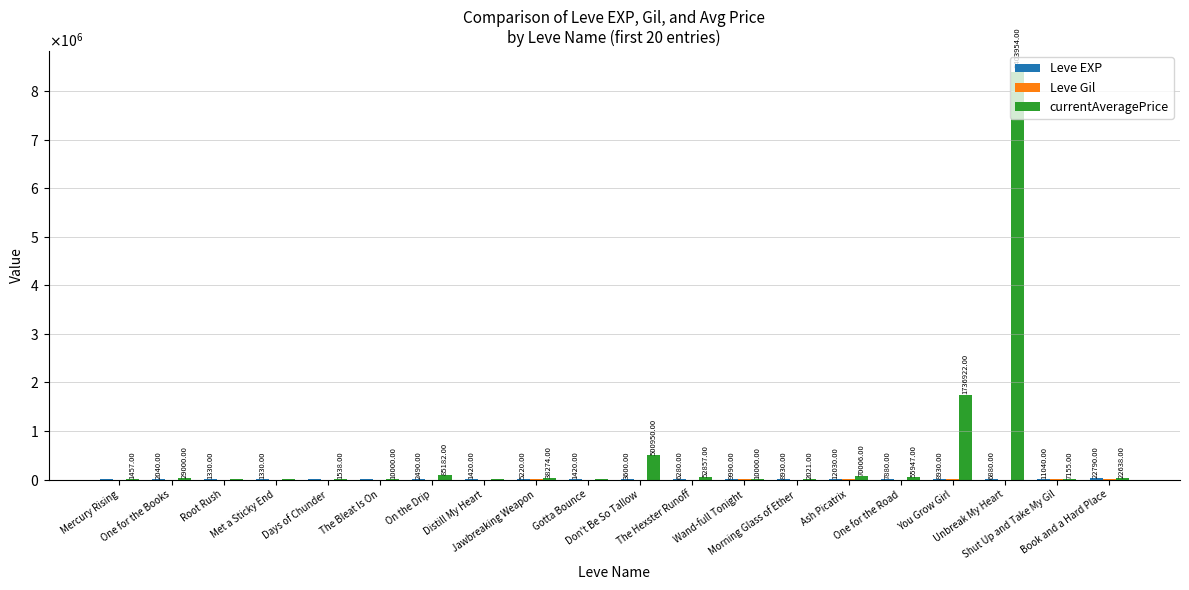

Are the bars horizontal?

No